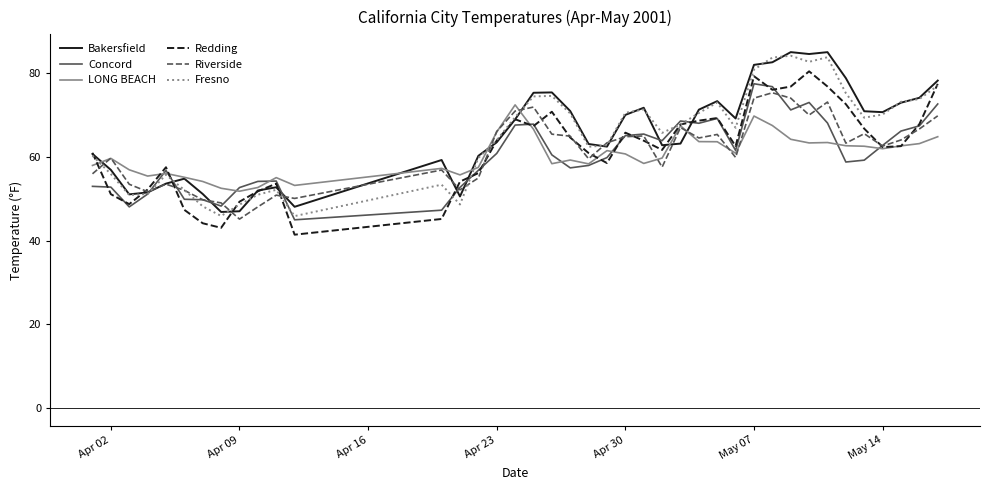

What is the greatest value displayed?

85.1